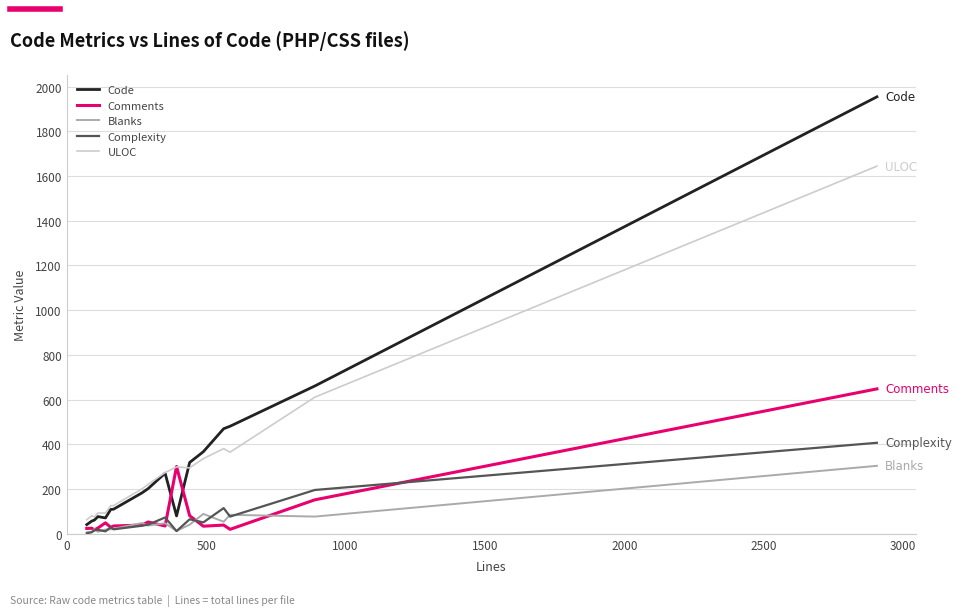

What is the minimum value for ULOC?

63